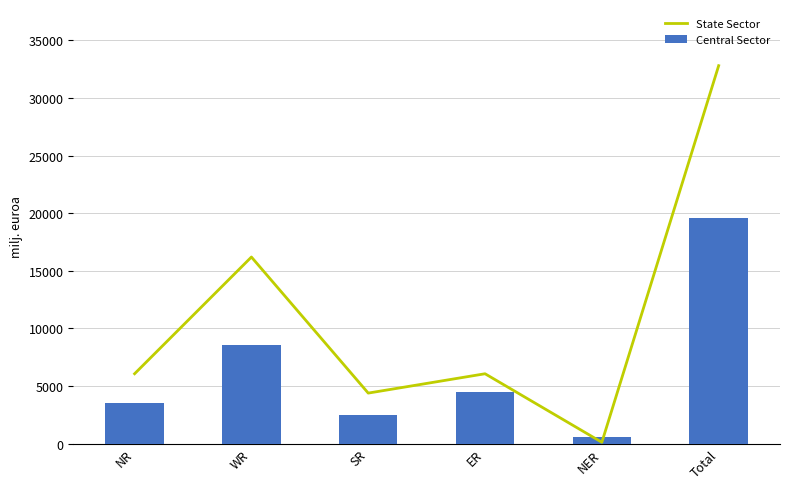

What is the sum of all State Sector values?

65598